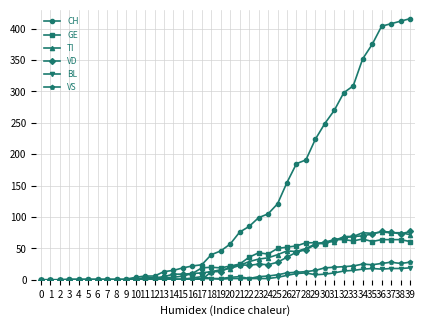

True or false: CH has a value of 45 at 22.

False